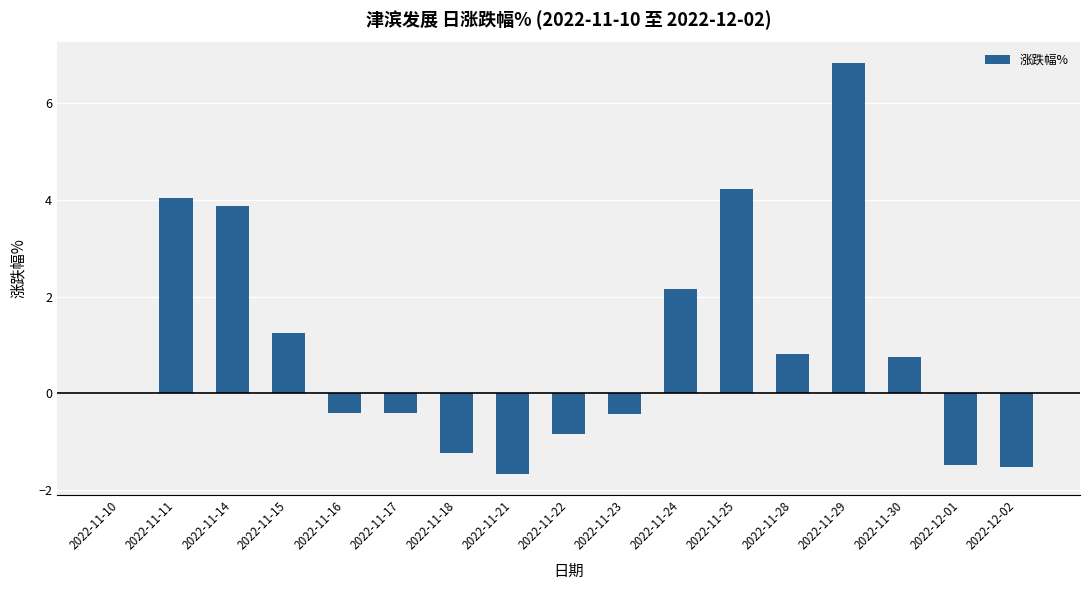

Reading left to right, transcribe all the data shown in this chart.

0.0	4.0	3.9	1.2	-0.4	-0.4	-1.2	-1.7	-0.8	-0.4	2.2	4.2	0.8	6.8	0.8	-1.5	-1.5